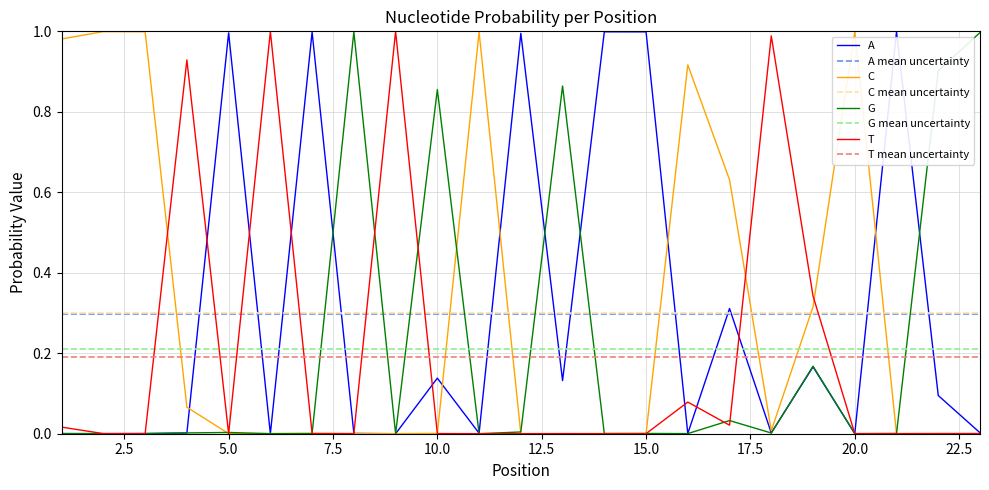

Where do G and A first cross each other?

2 and 3